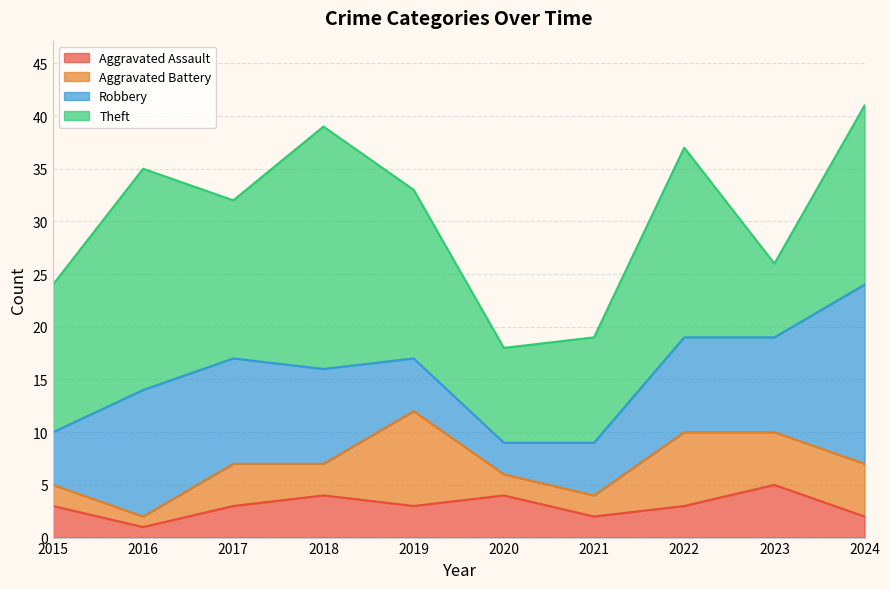

At which label is Aggravated Battery closest to 5?

2023